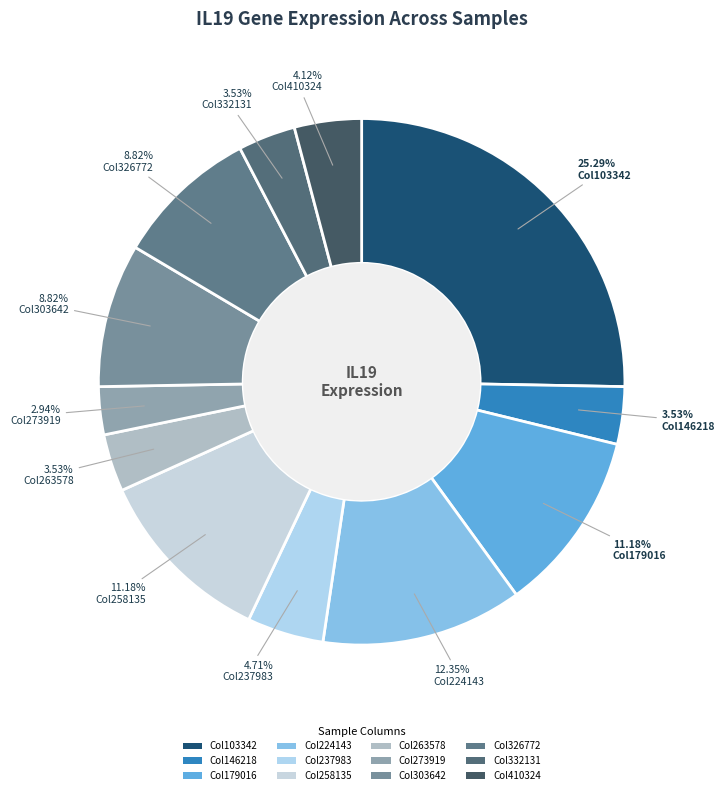

How many slices are in this pie chart?

12